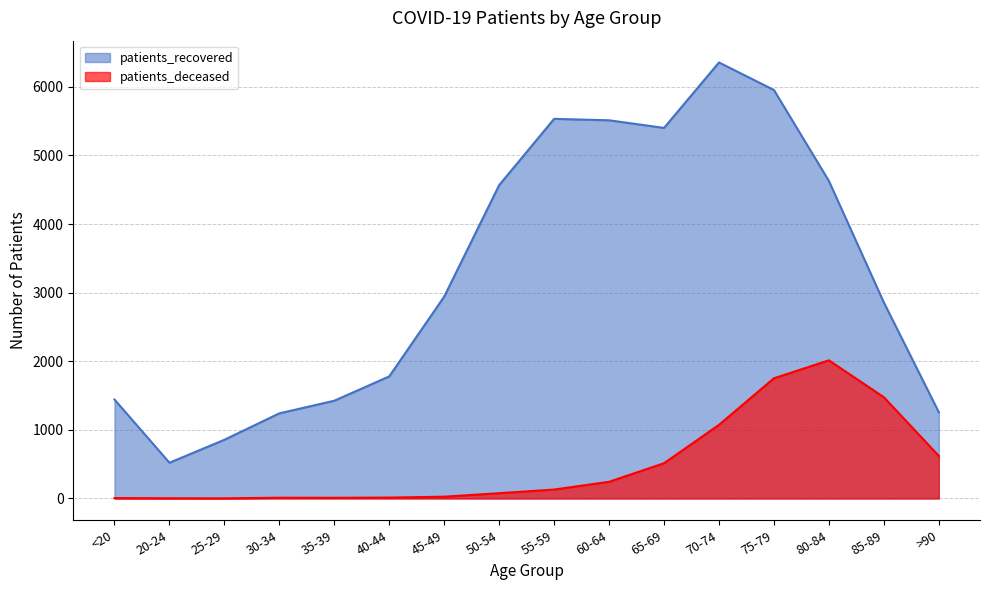

Rank the series by their average value, from lowest to highest.

patients_deceased, patients_recovered